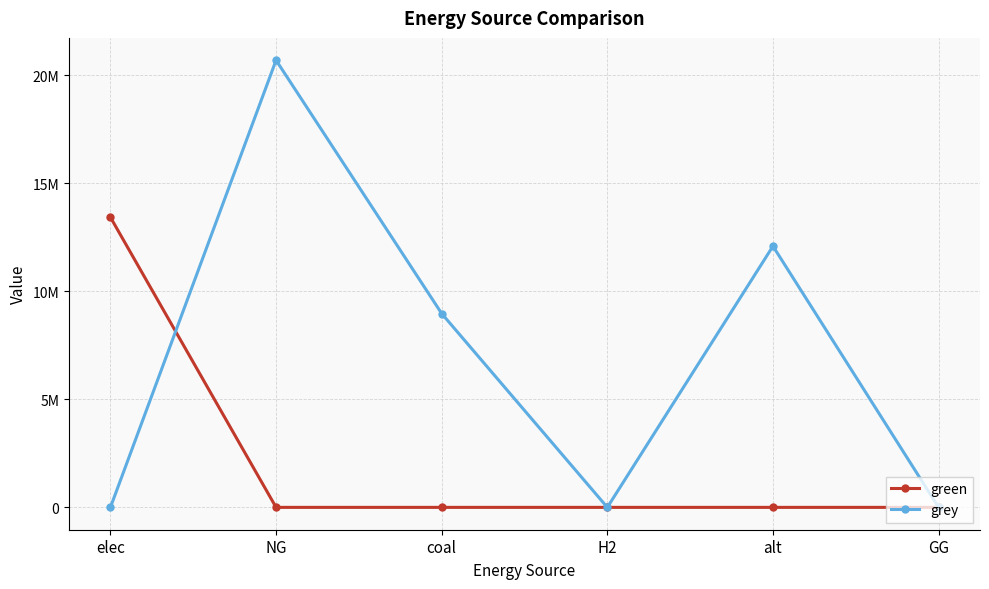

Does the chart have visible grid lines?

Yes